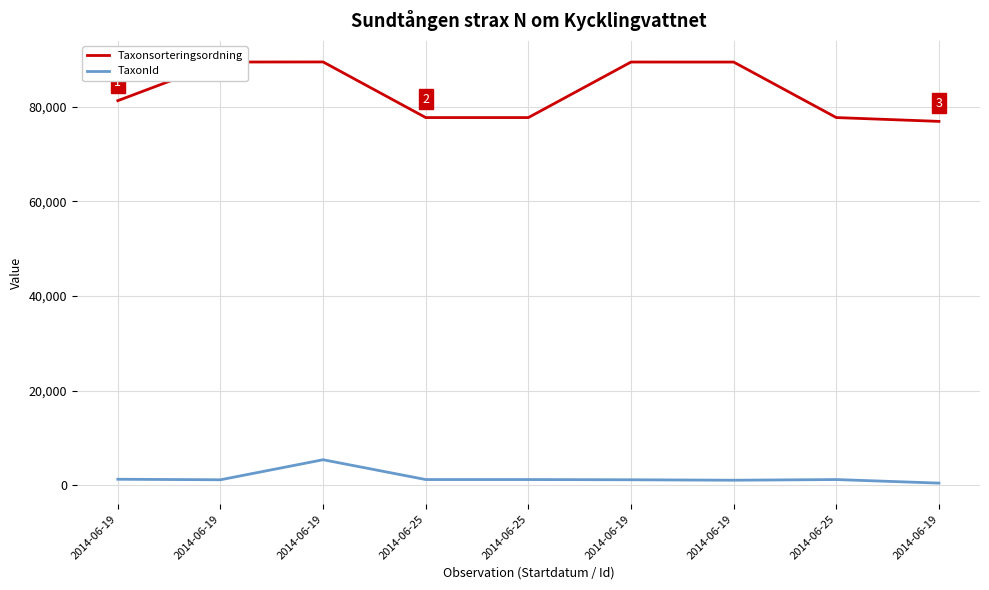

Between 2014-06-25 and 2014-06-19, which is larger?

2014-06-19